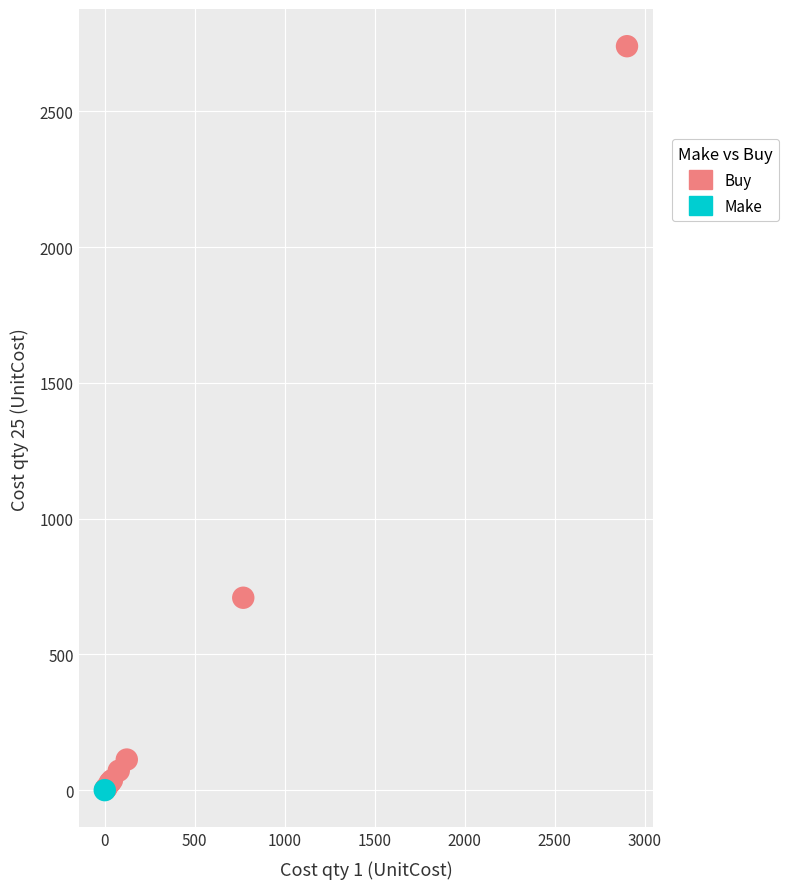

What are all the series names shown in the legend?

Buy, Make